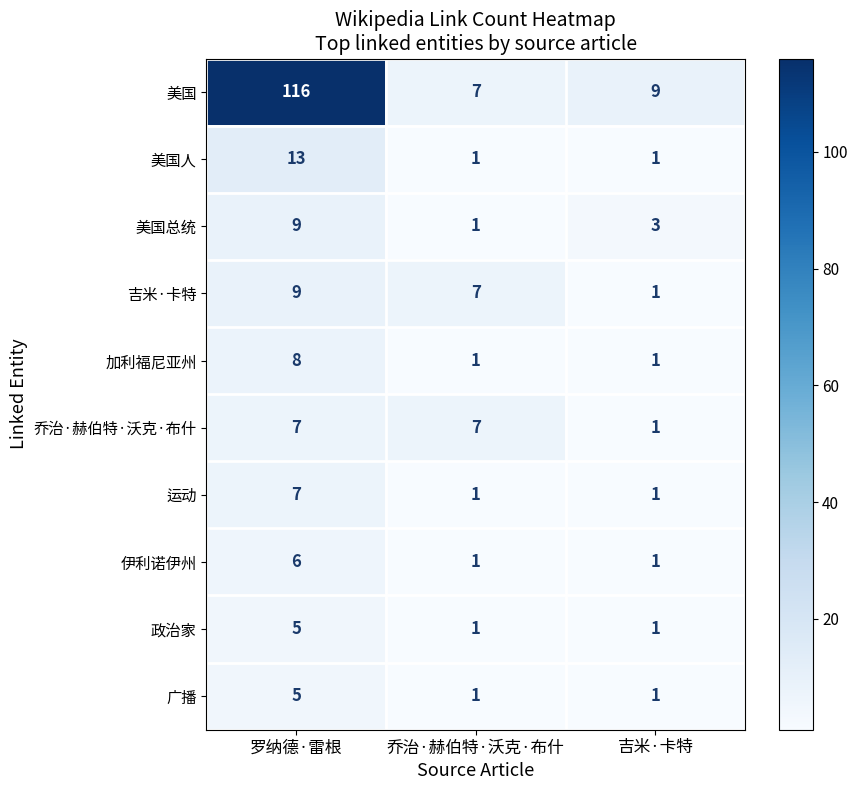

What is the smallest value displayed?

1